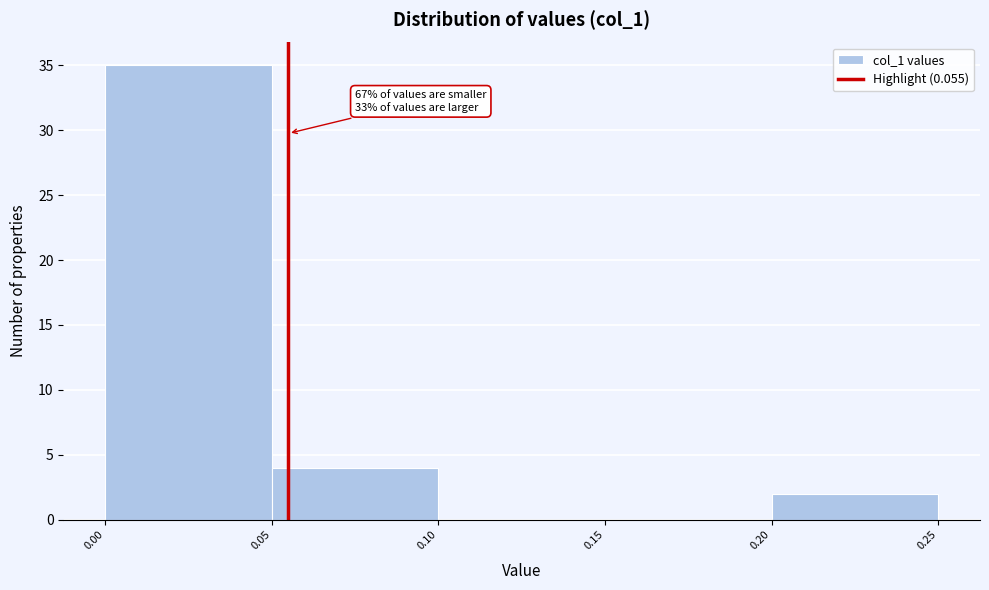

Which range on the x-axis has the tallest bar?

0.00 to 0.05